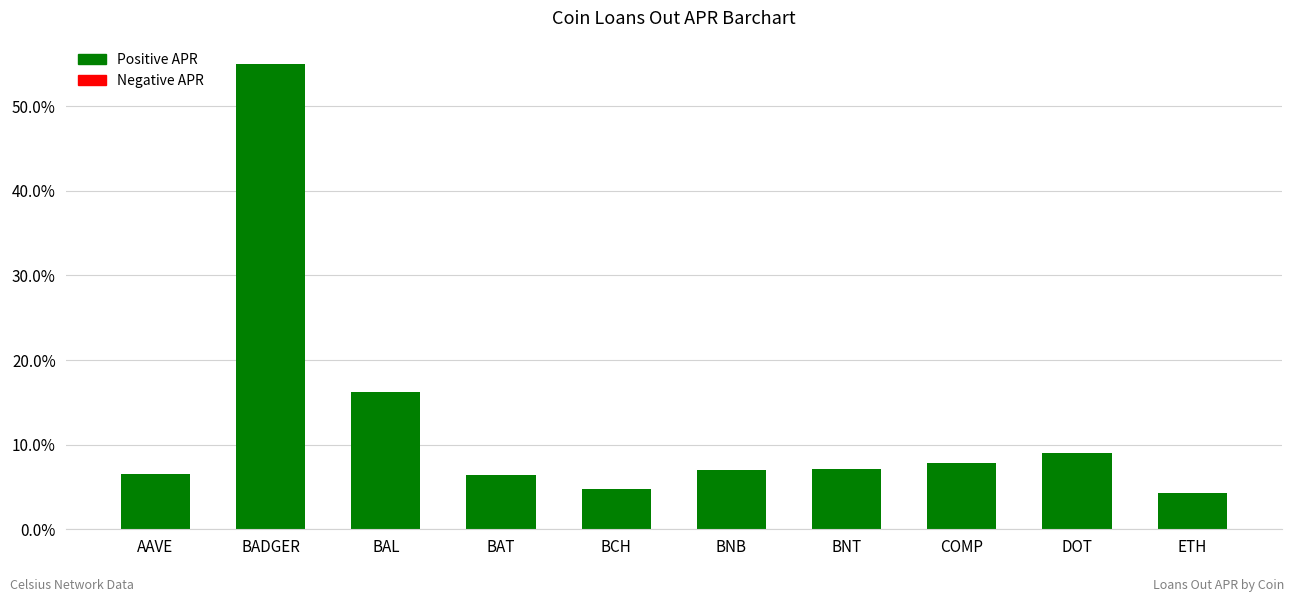

What value does the data have at BADGER?

0.6